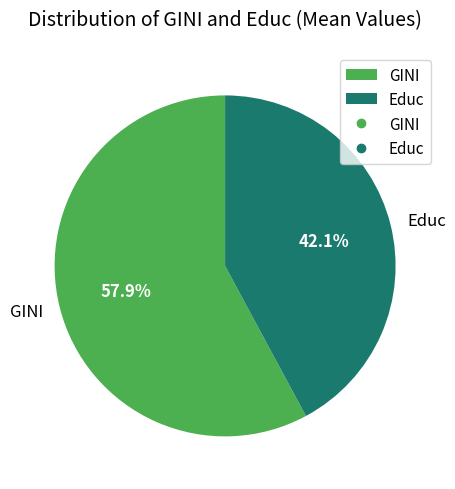

Combined, do Educ and GINI account for over 50%?

Yes